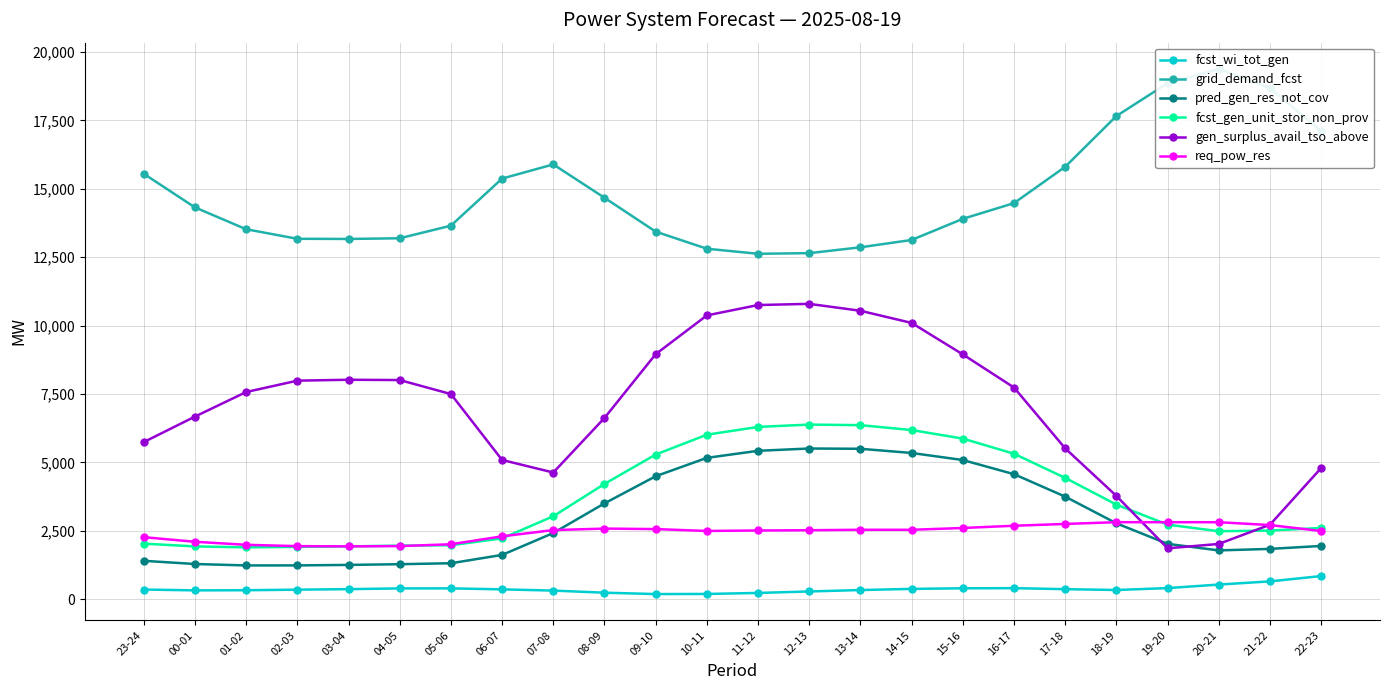

What is the spread (max minus min) of values at 22-23?

16280